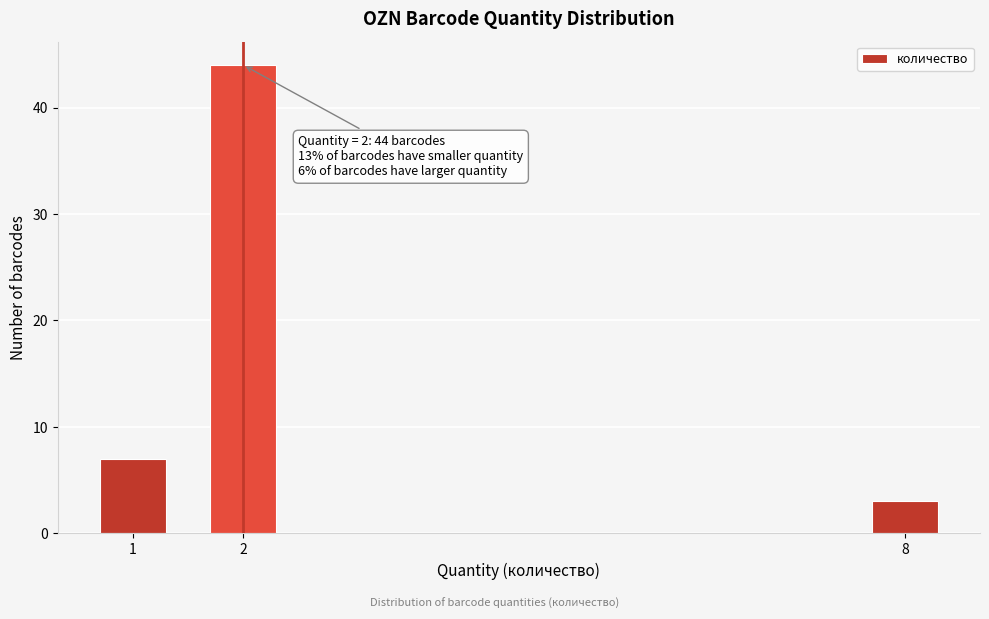

Reading left to right, extract all data points from this chart.

7	44	3